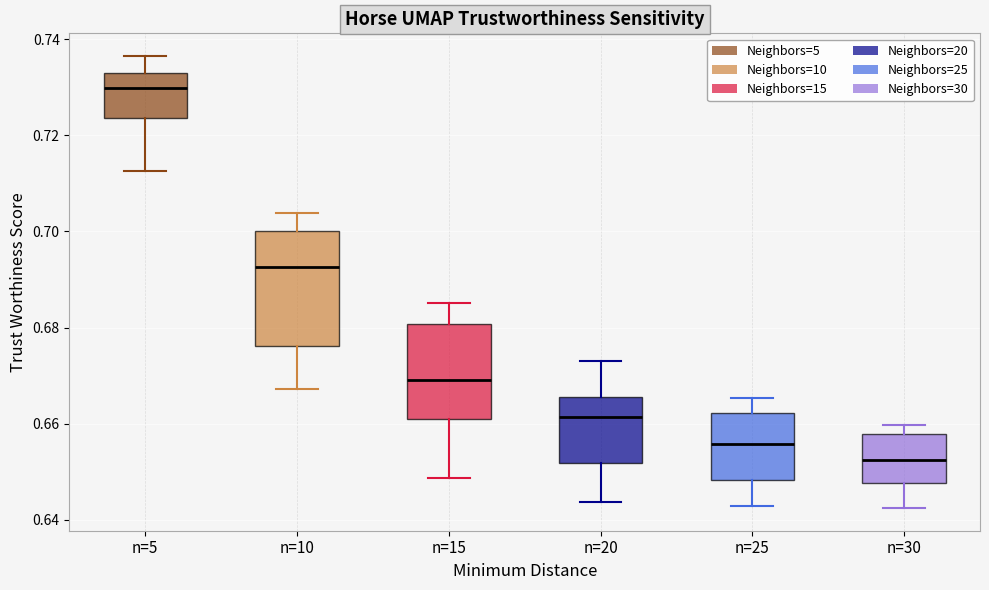

Reading left to right, read every box against the y-axis: the position of its median line, the range the box covers, and the ends of its whiskers. The values are not printed on the chart, so give them approximately, as read against the axis.

n=5: median 0.730, box 0.724 to 0.734, whiskers 0.712 to 0.736
n=10: median 0.692, box 0.676 to 0.700, whiskers 0.668 to 0.704
n=15: median 0.670, box 0.660 to 0.680, whiskers 0.648 to 0.686
n=20: median 0.662, box 0.652 to 0.666, whiskers 0.644 to 0.674
n=25: median 0.656, box 0.648 to 0.662, whiskers 0.642 to 0.666
n=30: median 0.652, box 0.648 to 0.658, whiskers 0.642 to 0.660